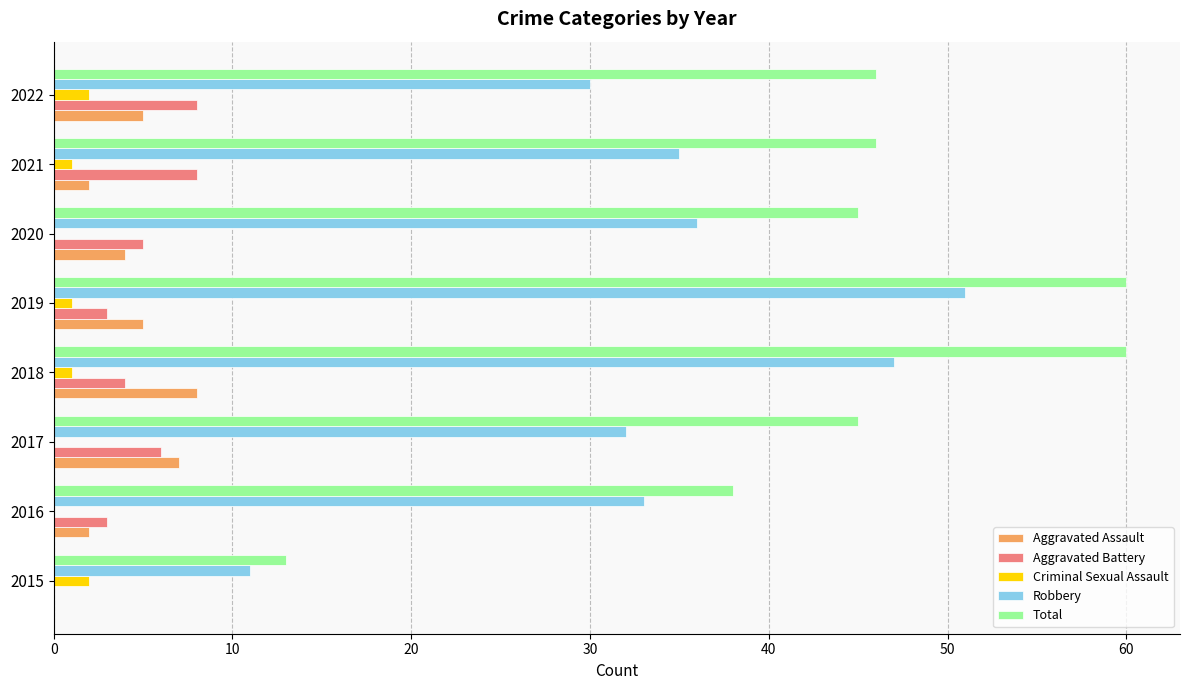

What is the total value across all series at 2015?

26